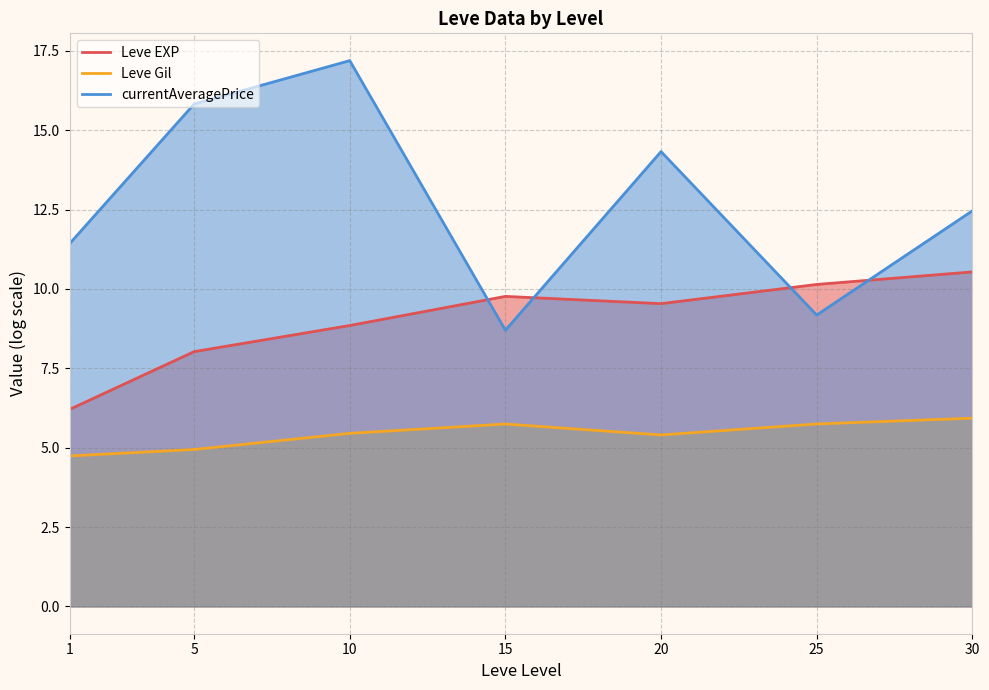

How many data points in Leve Gil are less than 5?

2